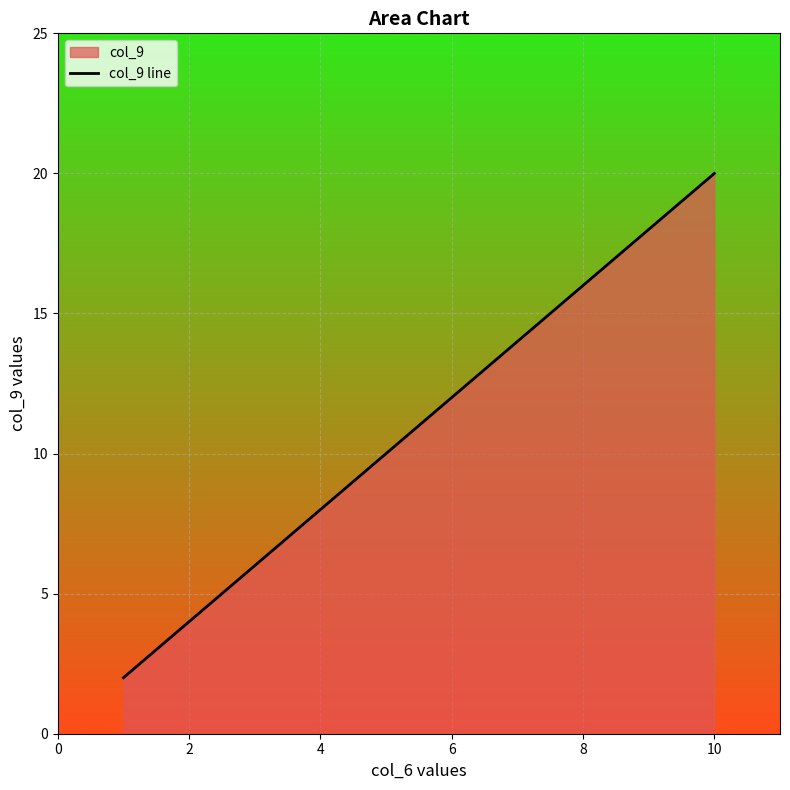

Between 4 and 2, which is larger?

4